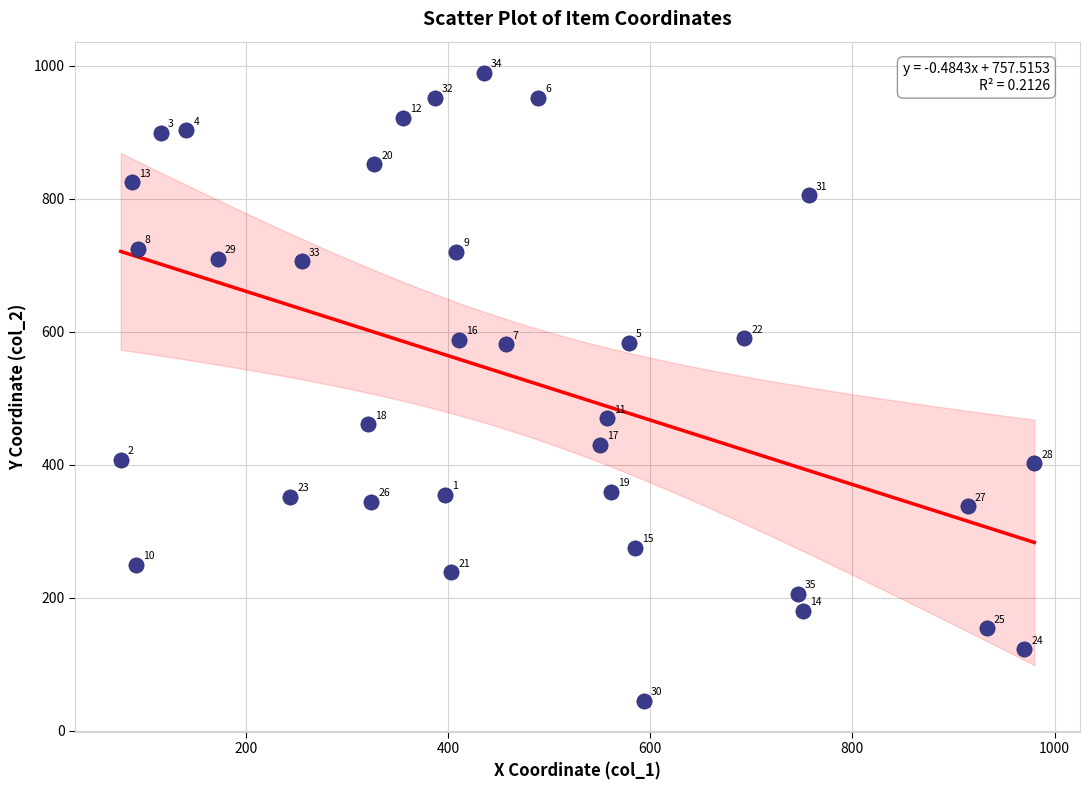

What is the range of Y values (max minus min)?

944